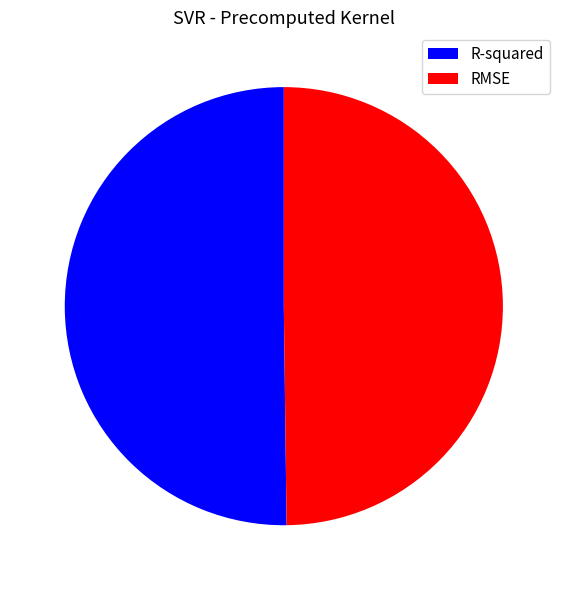

True or false: R-squared accounts for 43% of the total.

False